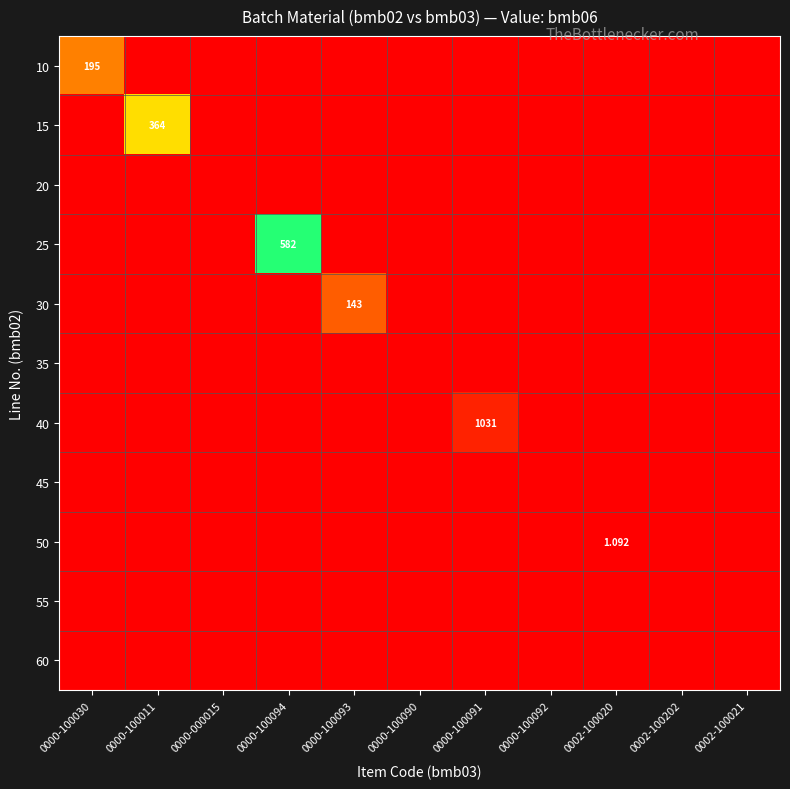

Is it true that 25 equals -284.5 at 0000-100093?

False